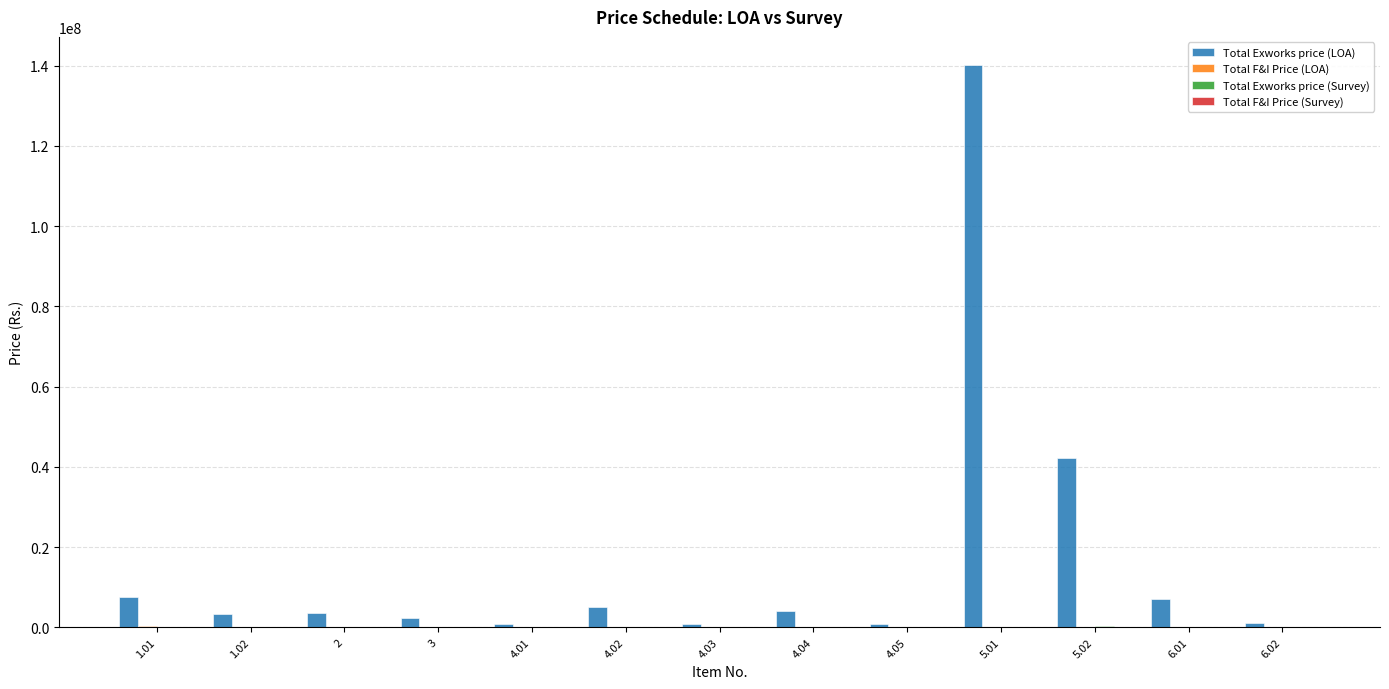

Which series has the largest total across all categories?

Total Exworks price (LOA)